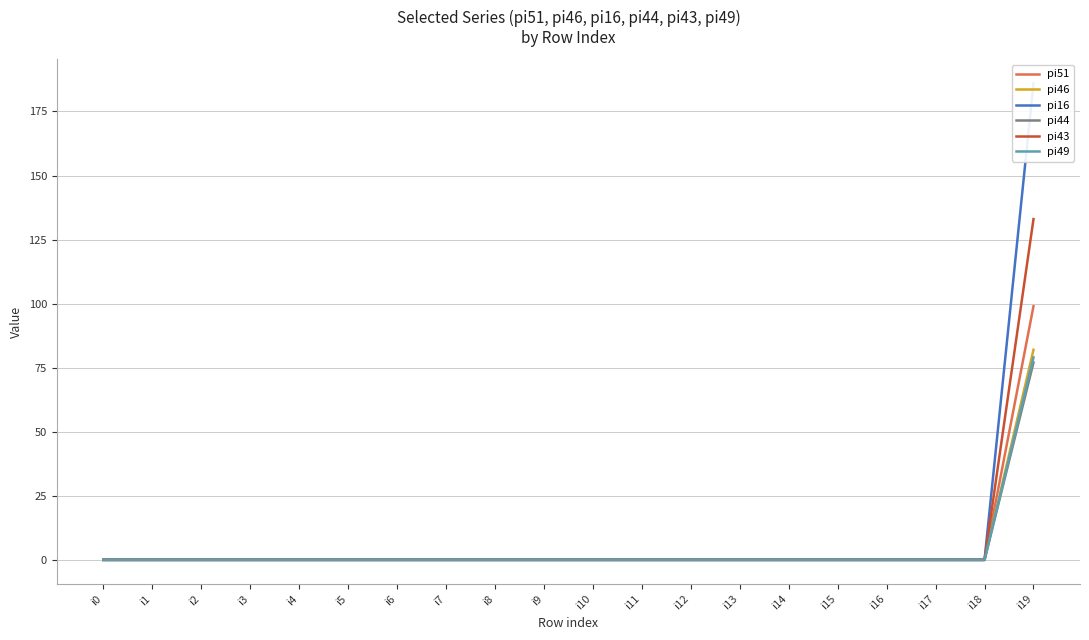

At i13, list the series in order from smallest to largest.

pi51, pi46, pi16, pi44, pi43, pi49